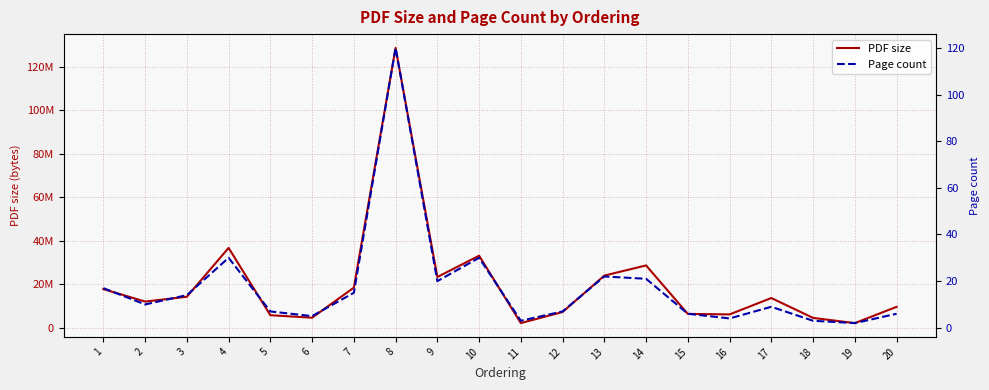

True or false: Page count and PDF size cross at least once.

False